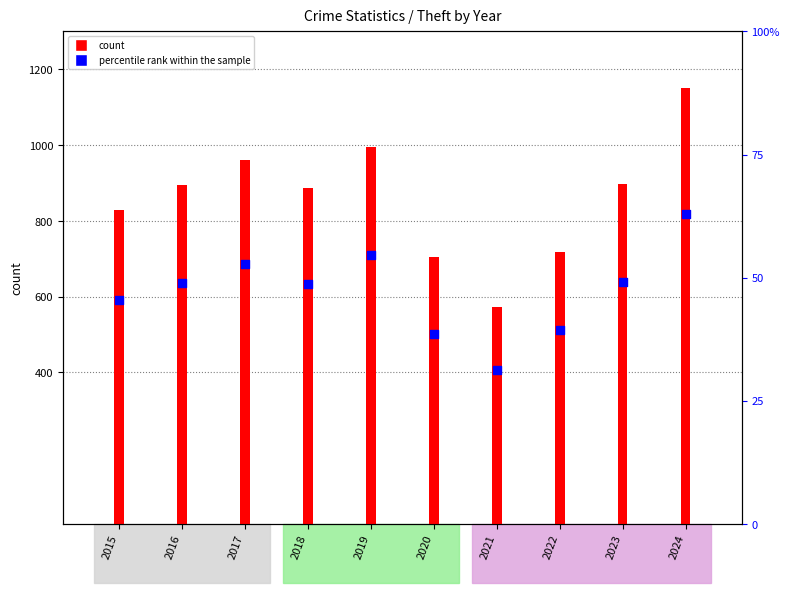

Which series reaches the minimum Y coordinate?

percentile rank within the sample